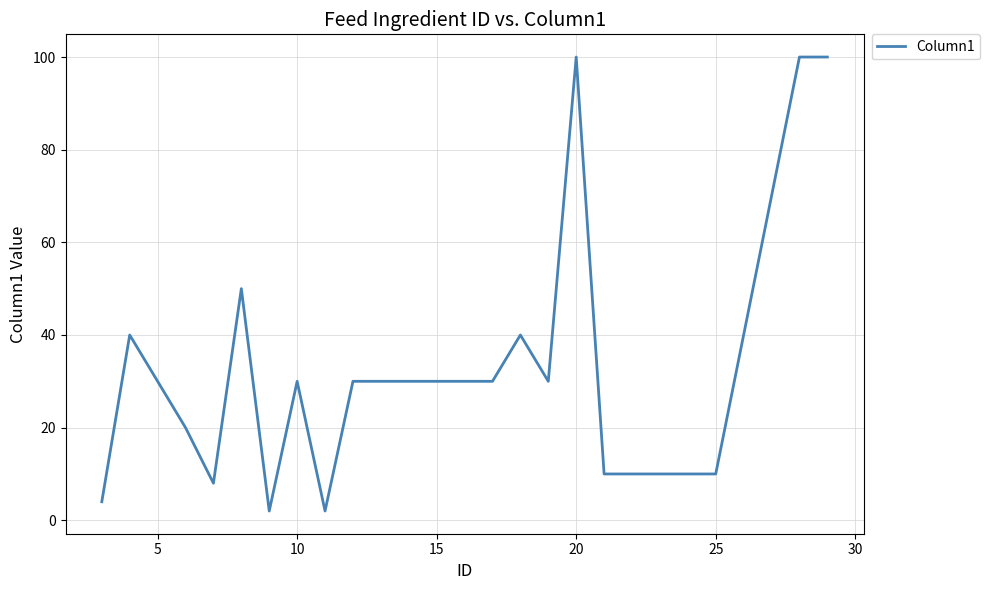

What is the maximum value shown in the chart?

100